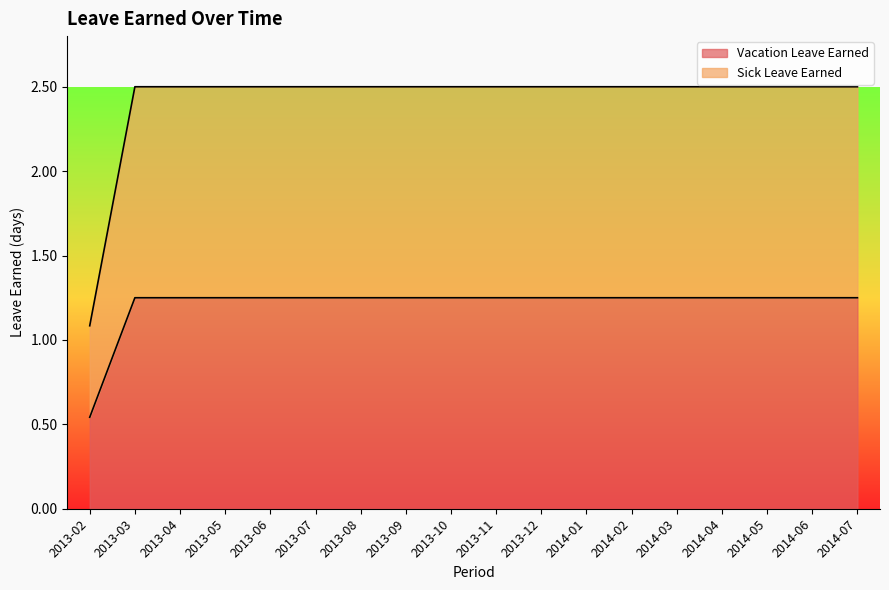

What is the approximate value of Sick Leave Earned at 2013-12?

2.5